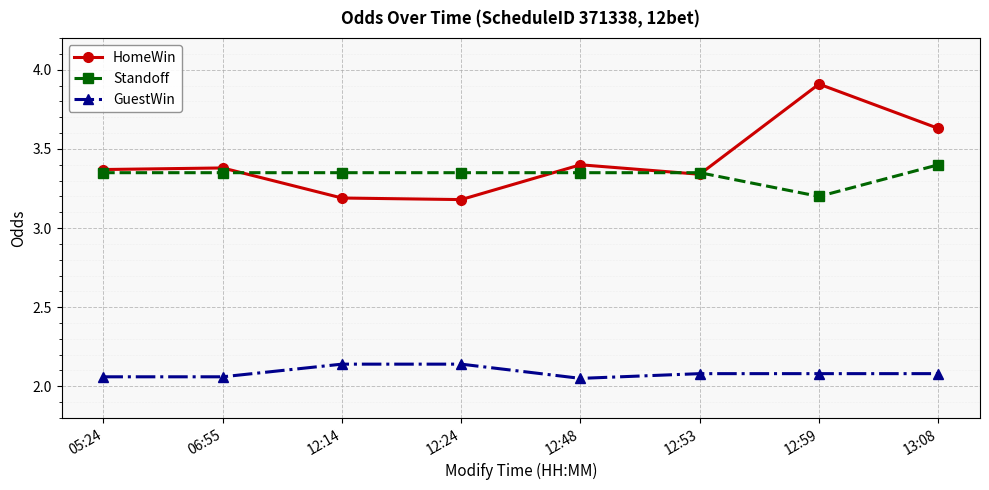

What is the difference between the maximum and minimum values in the GuestWin series?

0.1